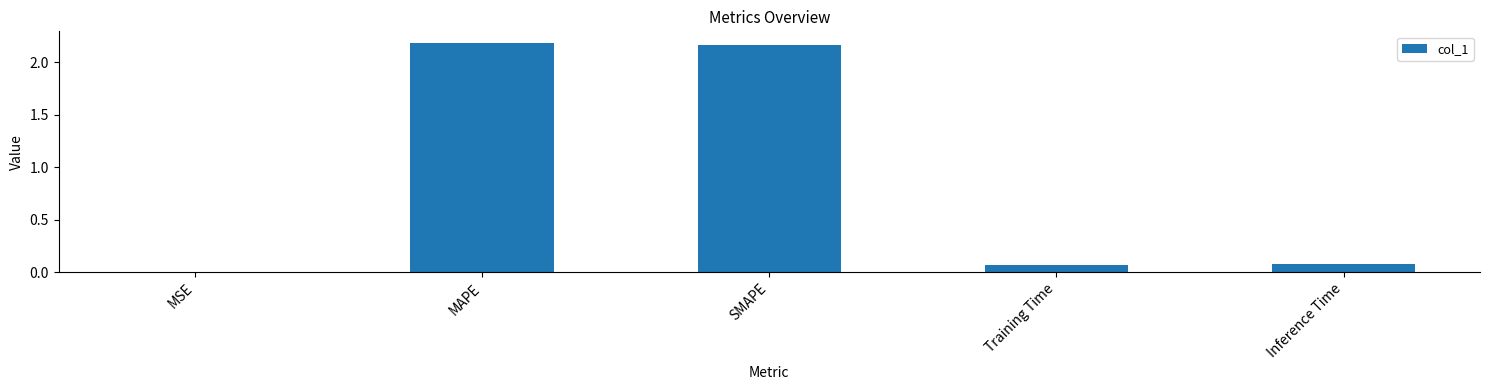

Which has a higher value, MAPE or Inference Time?

MAPE